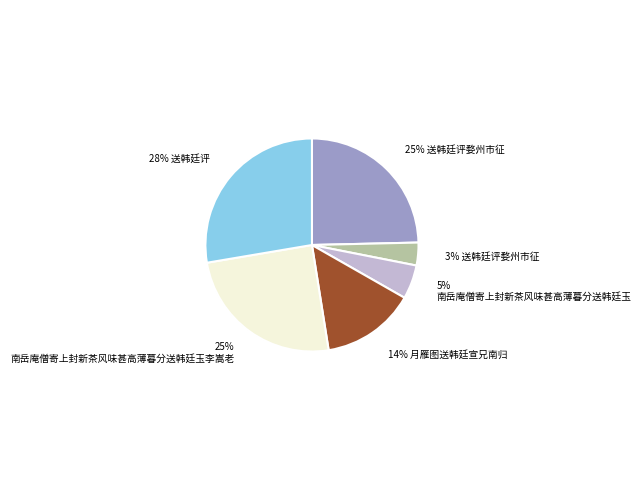

To the nearest percent, what is the average slice percentage?

17%